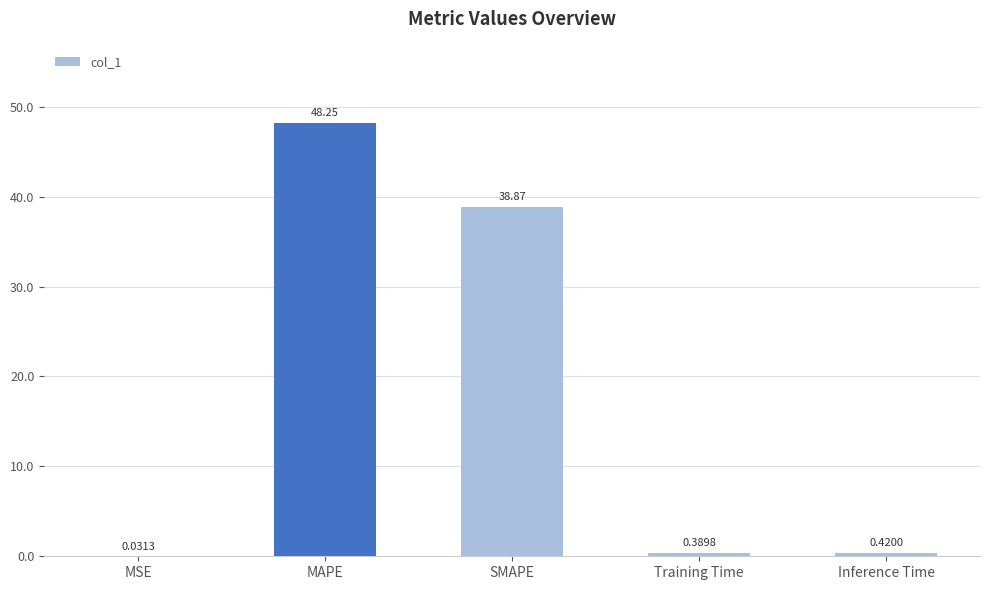

At which label is the value closest to 24?

SMAPE